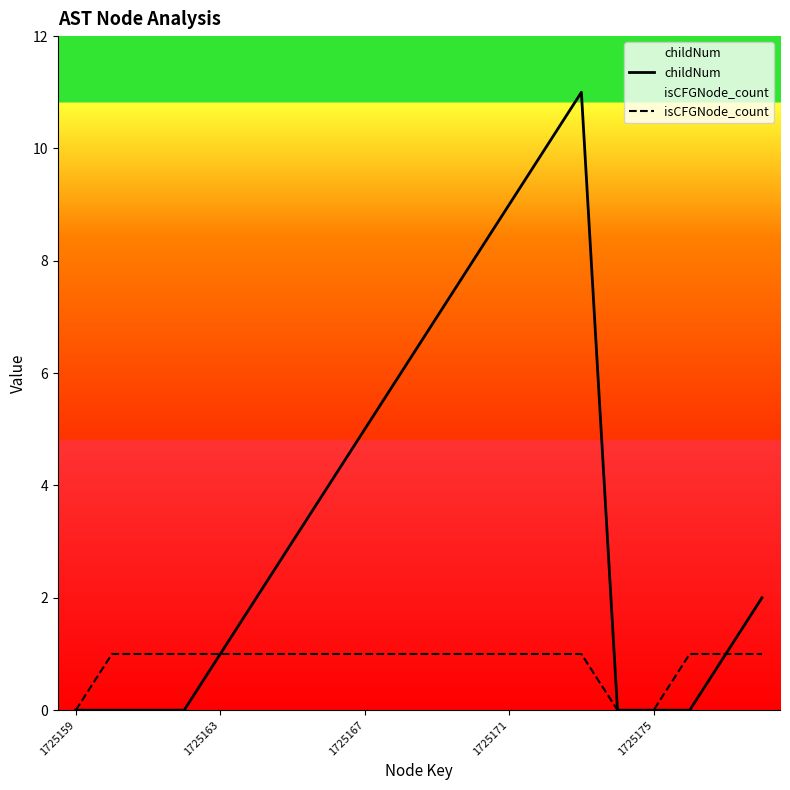

What are all the series names shown in the legend?

childNum, isCFGNode_count